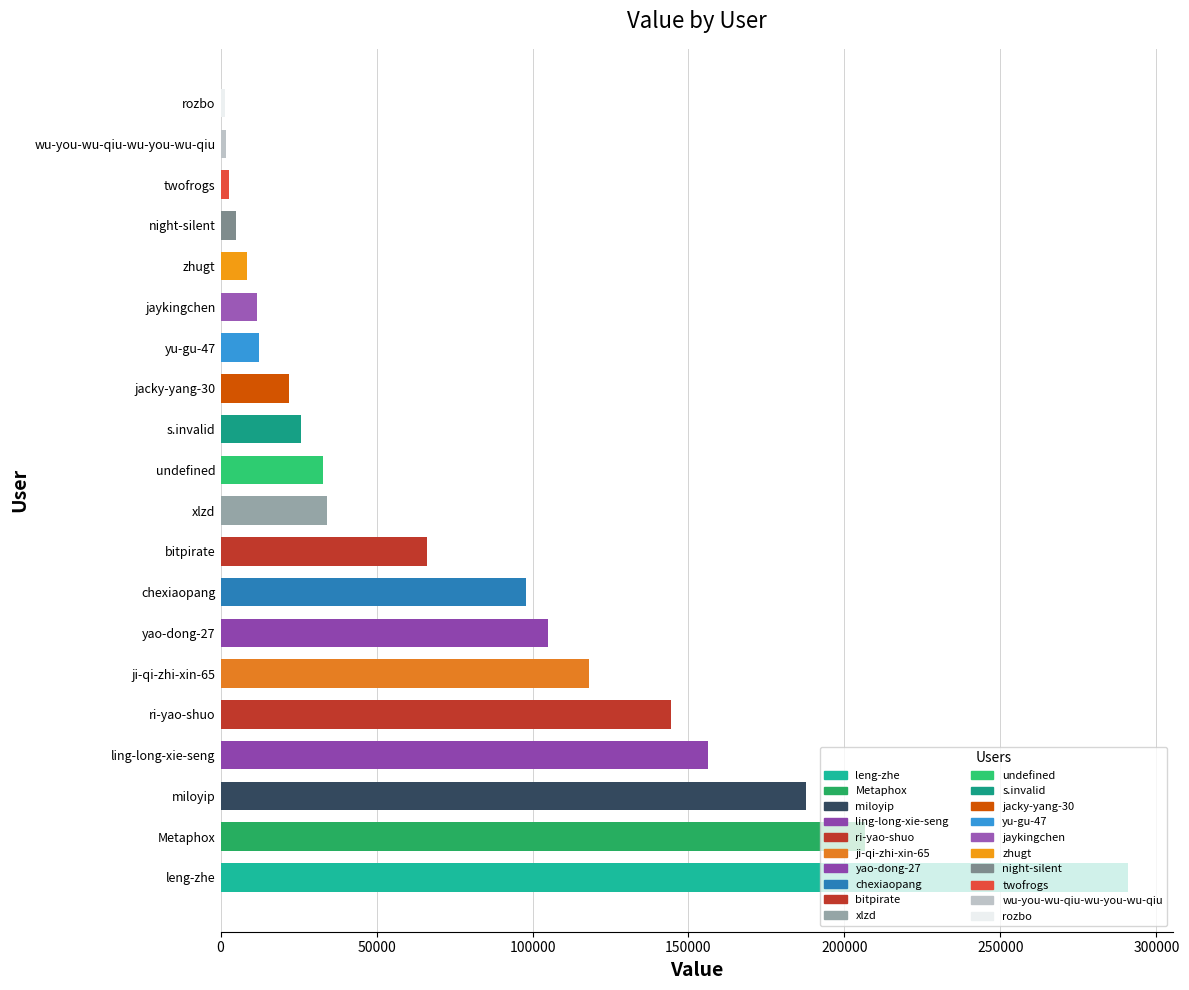

What value does the data have at night-silent?

5097